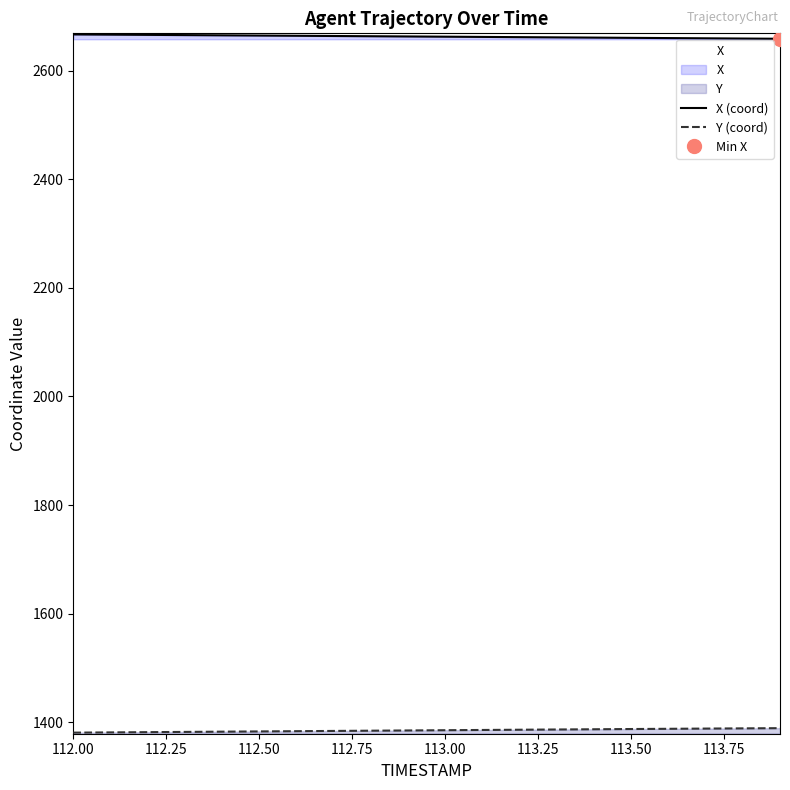

Which series has the largest total across all categories?

X (coord)